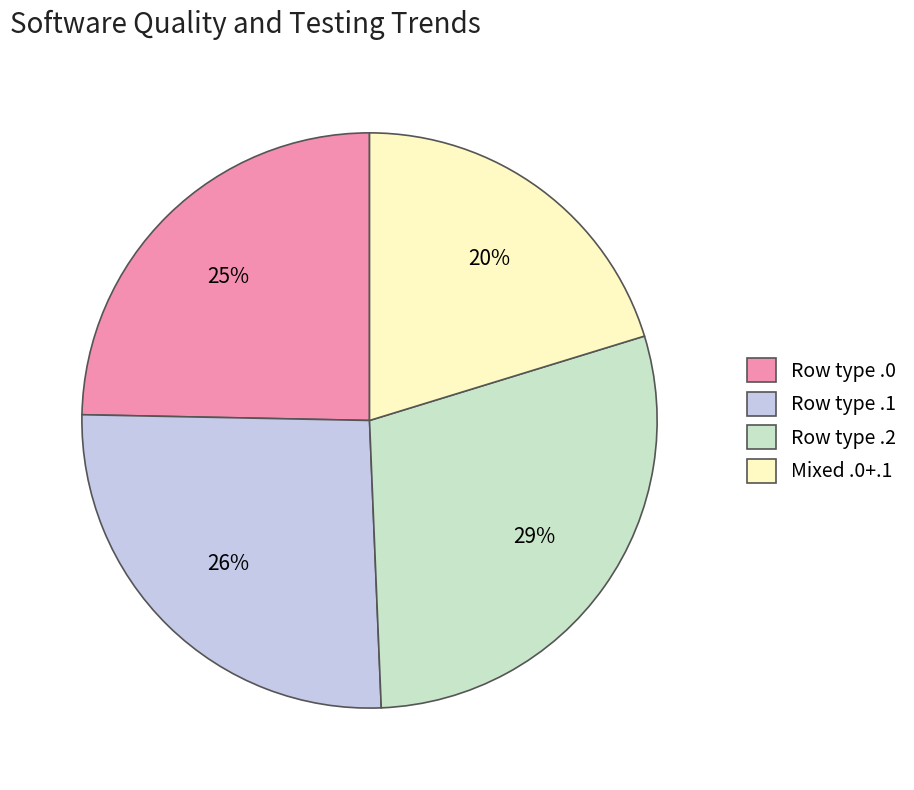

To the nearest percent, what is the difference between the largest and smallest slice percentages?

9%